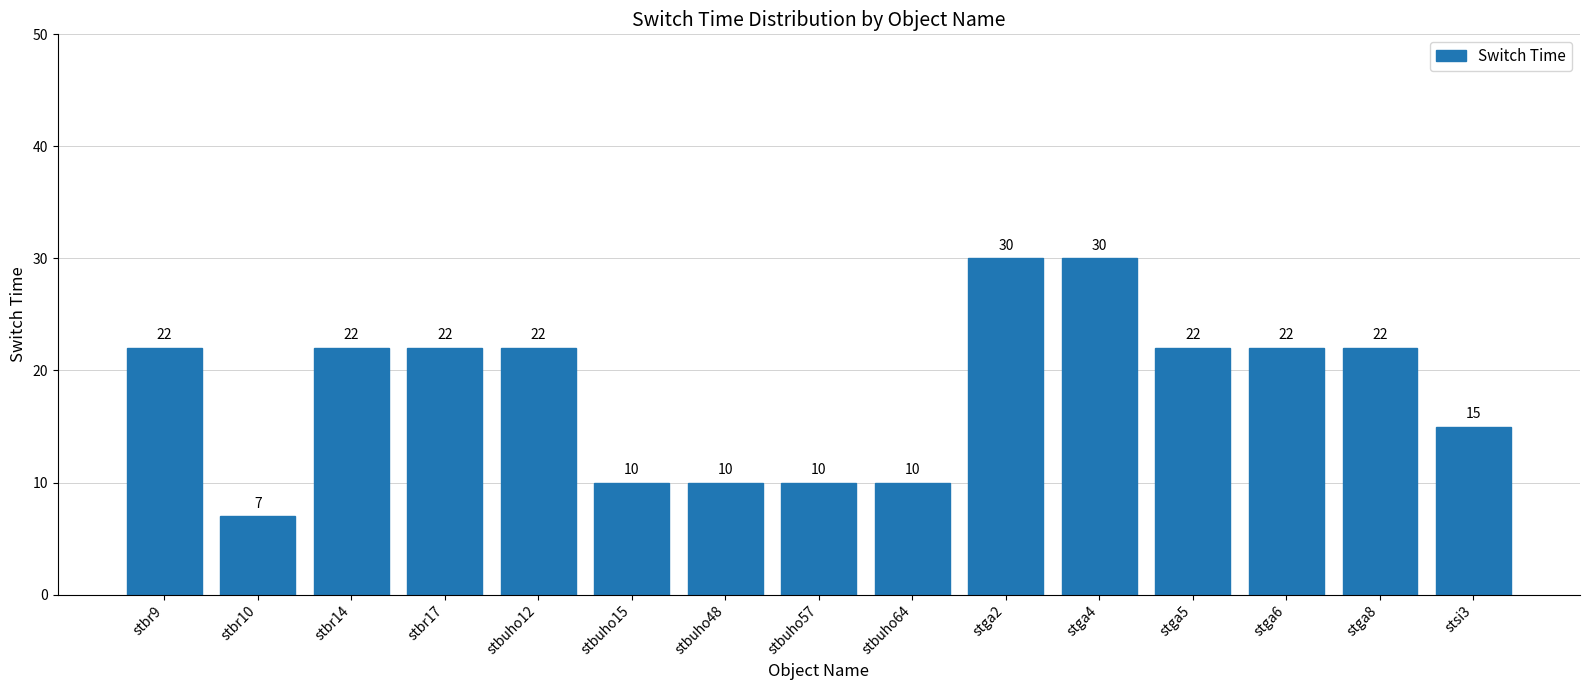

What is the value of the 10th bar from the left?

30